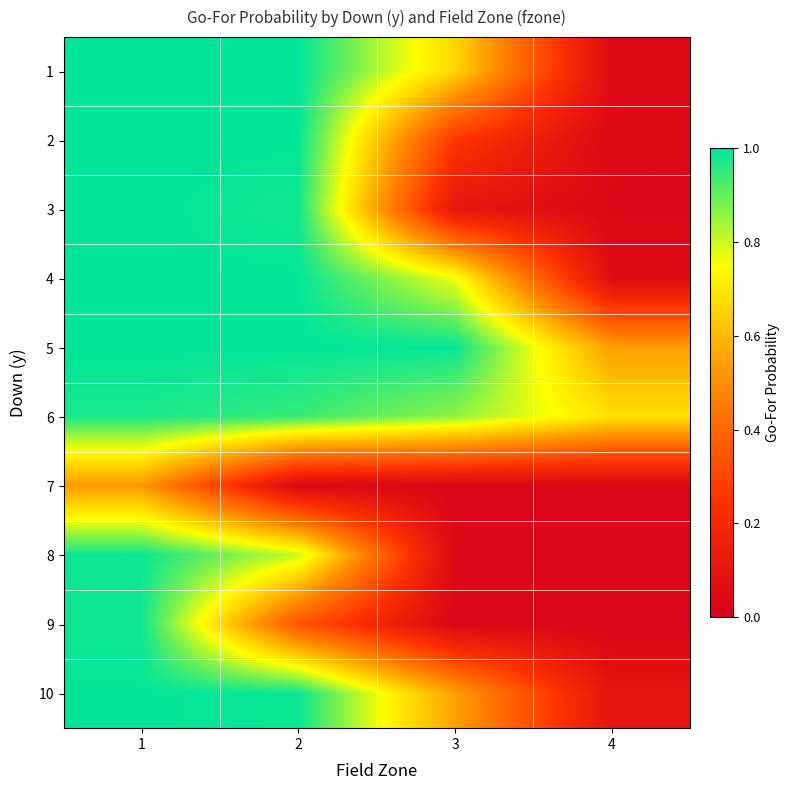

Count the number of data series in this chart.

10